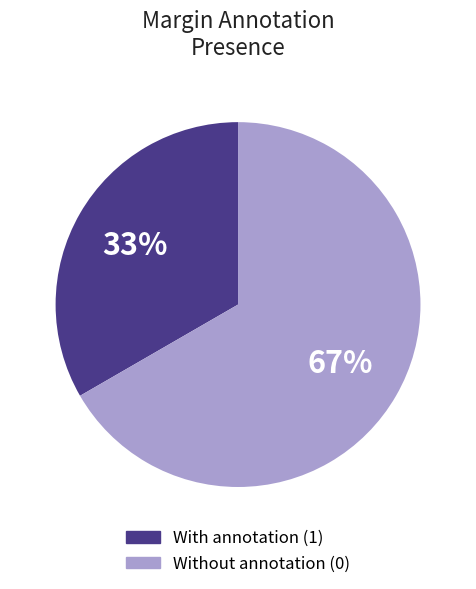

Is there a majority slice in this chart?

Yes